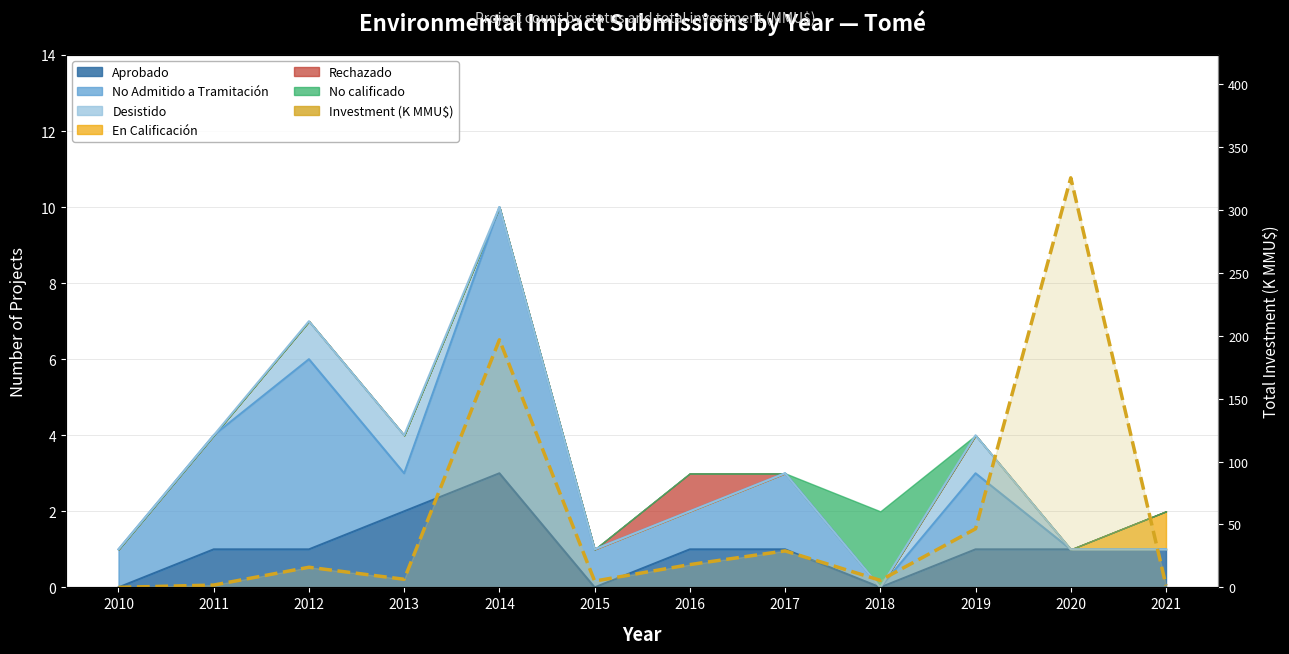

What is the average value?

54.4